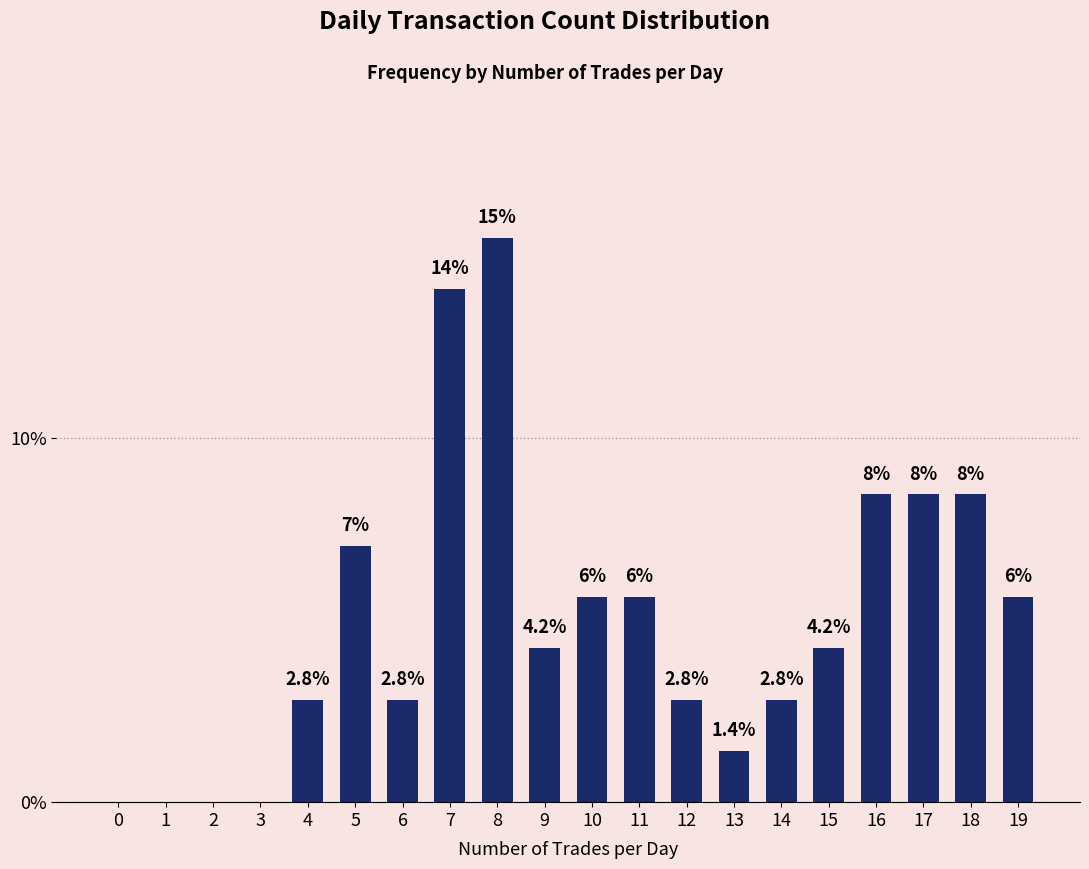

What is the ratio of the value at 13 to the value at 8?

0.1